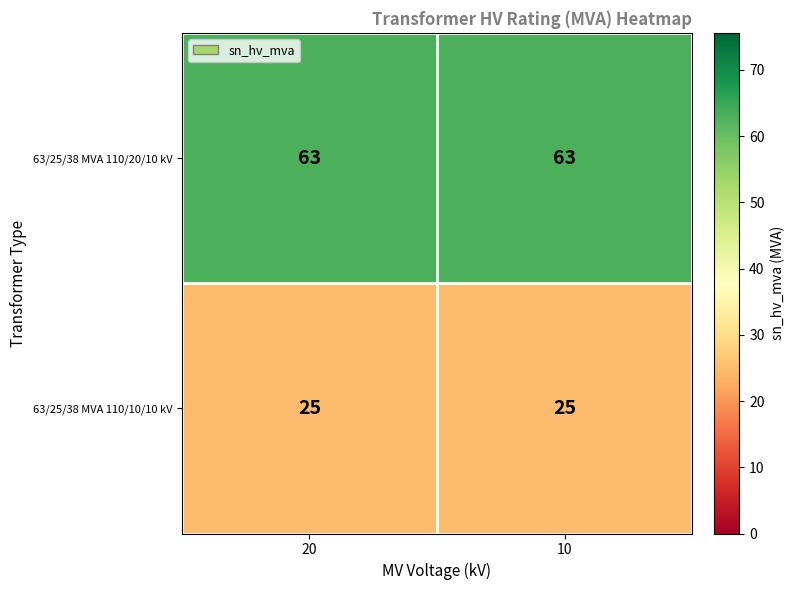

What is the spread (max minus min) of values at 10?

38